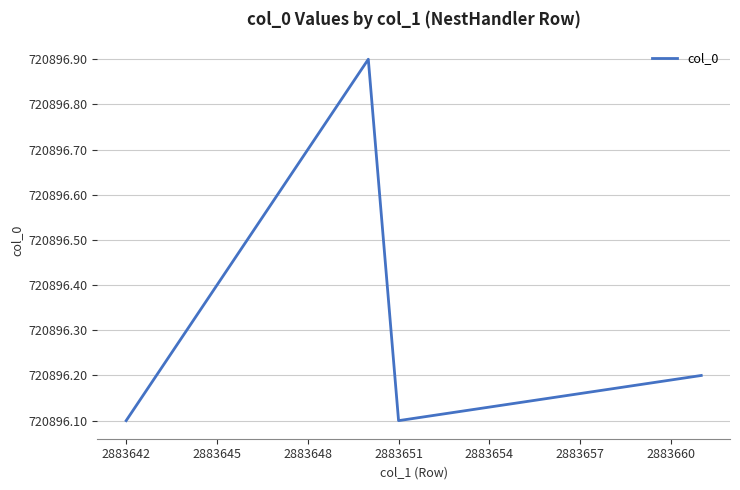

What is the greatest value displayed?

720896.9